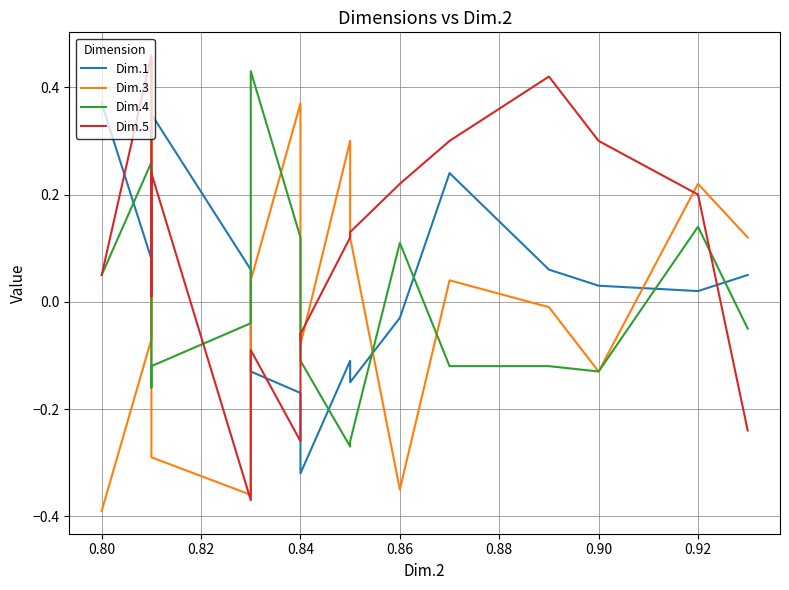

Is the value of Dim.3 at 10 greater than the value of Dim.1 at 0.88?

Yes